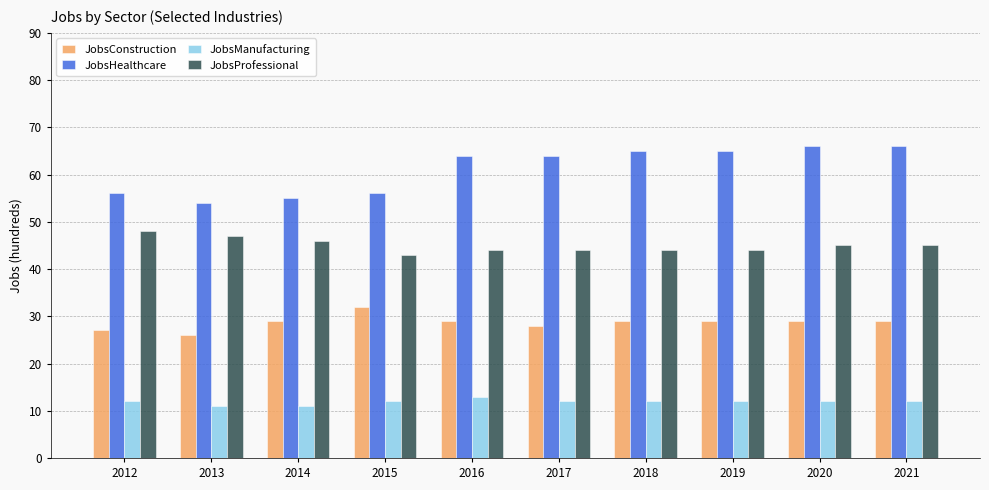

Rank the series by their maximum value, from lowest to highest.

JobsManufacturing, JobsConstruction, JobsProfessional, JobsHealthcare